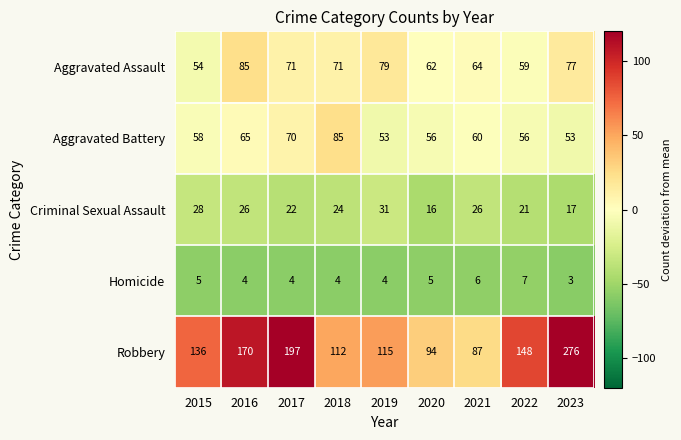

What is the sum of all Criminal Sexual Assault values?

211